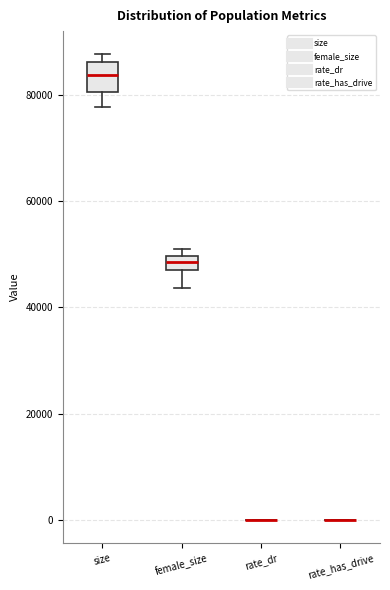

Where does the lower whisker of the box for size end on the y-axis? The values are not printed on the chart, so give them approximately, as read against the axis.

78000